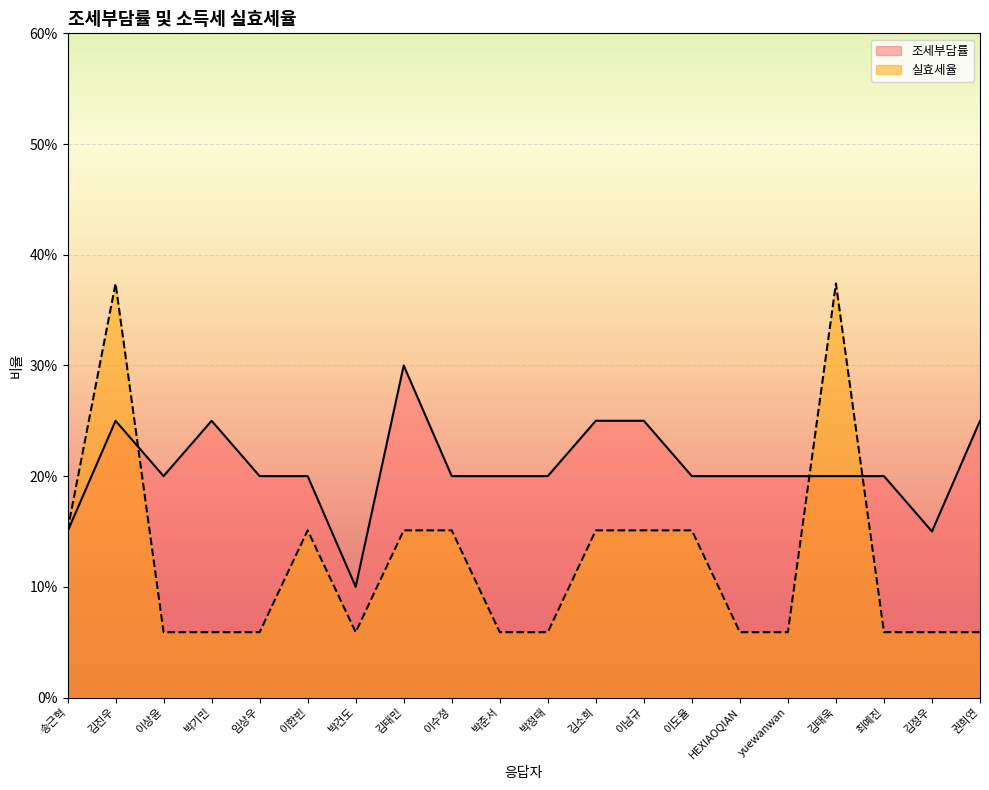

Between 송근혁 and 김소희, which series saw the biggest shift?

조세부담률